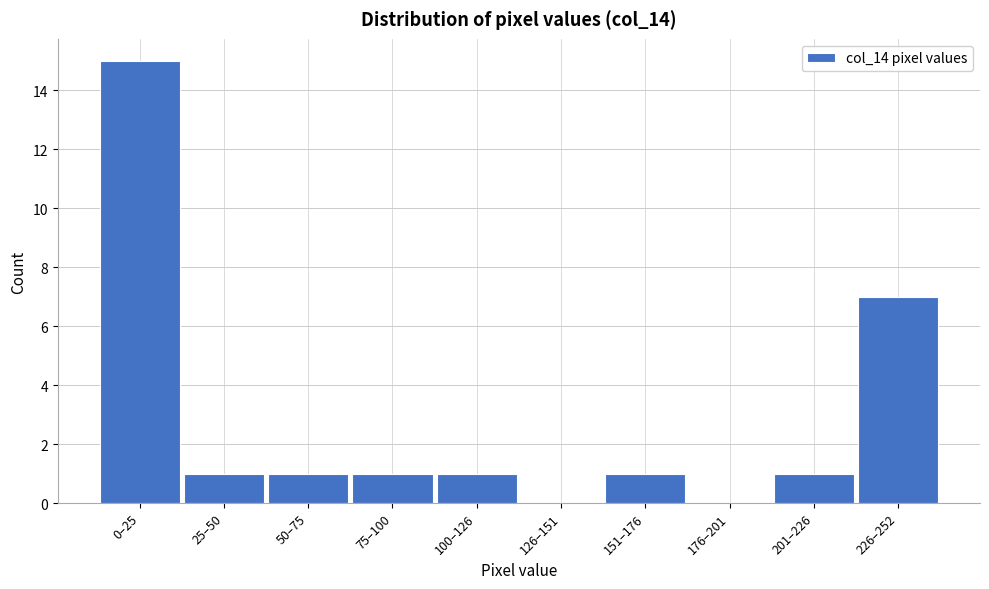

Reading right to left, what are all the values shown in this chart?

226–252=7	201–226=1	176–201=0	151–176=1	126–151=0	100–126=1	75–100=1	50–75=1	25–50=1	0–25=15